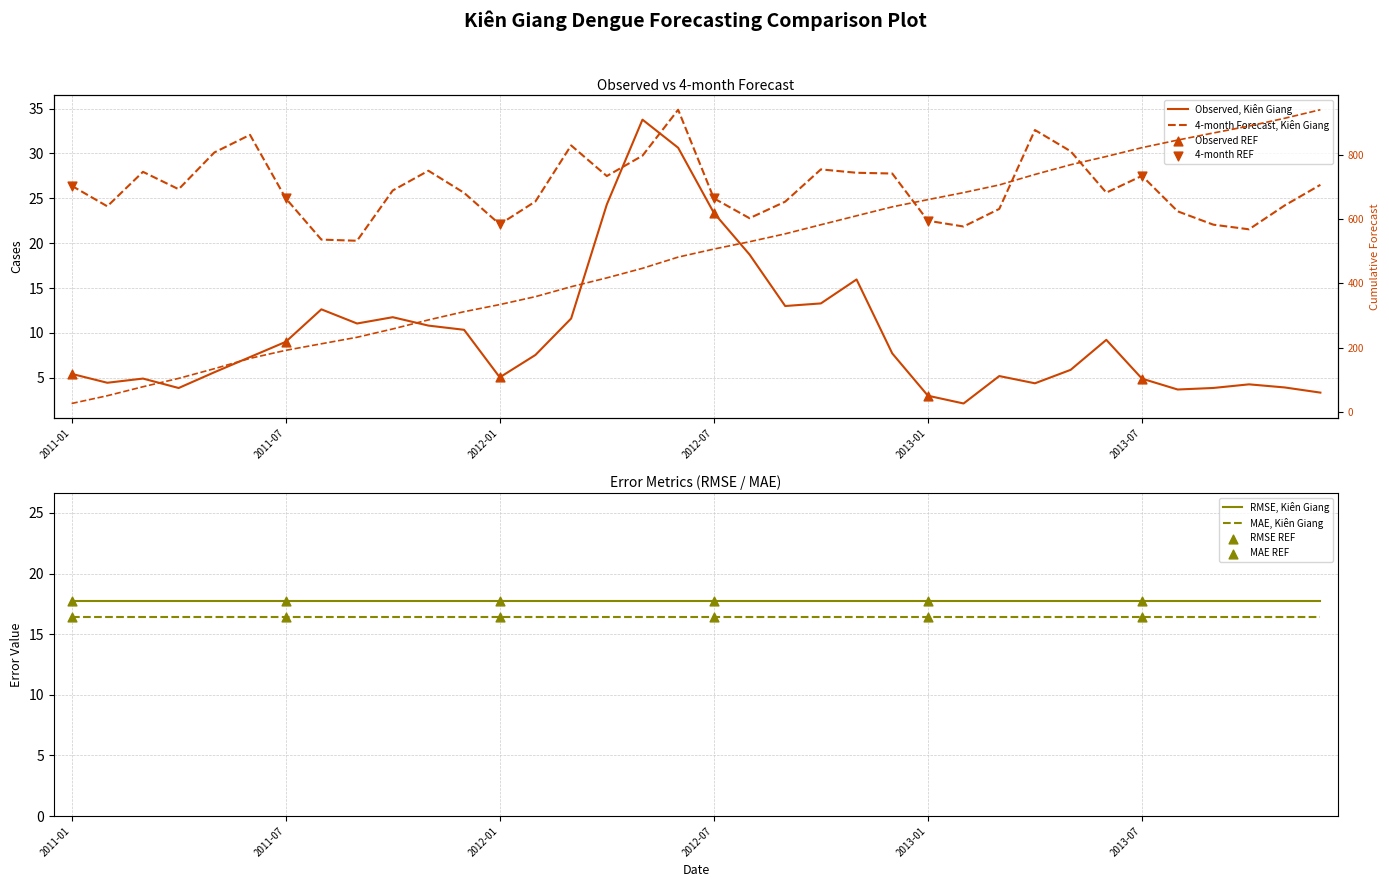

The value of MAE, Kiên Giang at 2011-01 is 16.4. True or false?

True